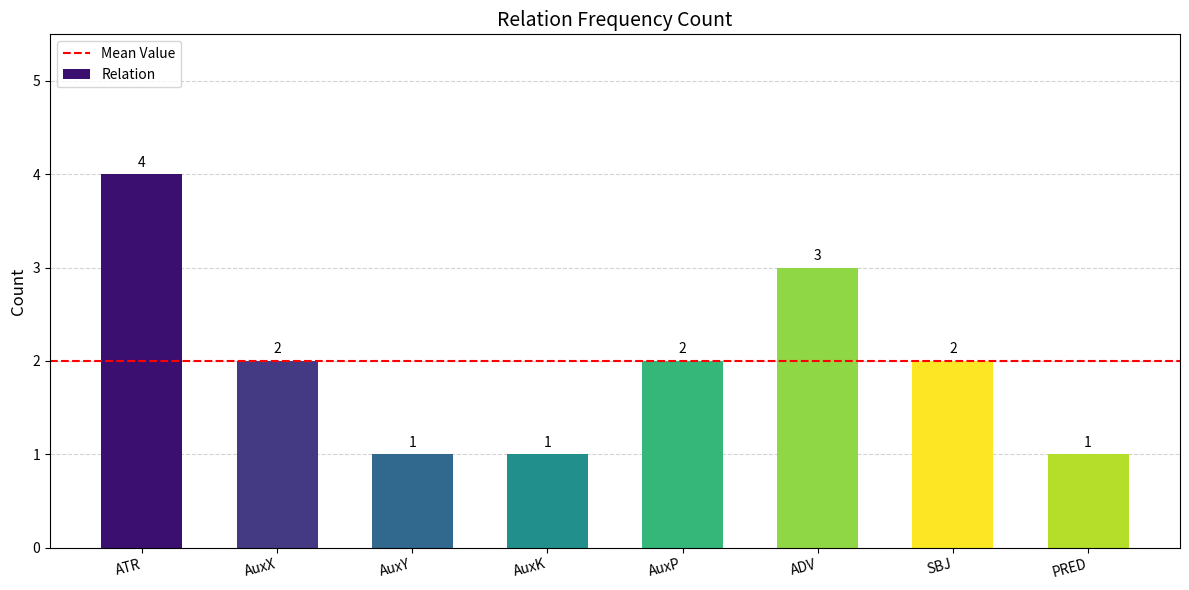

What is the difference between the second highest and minimum values?

2